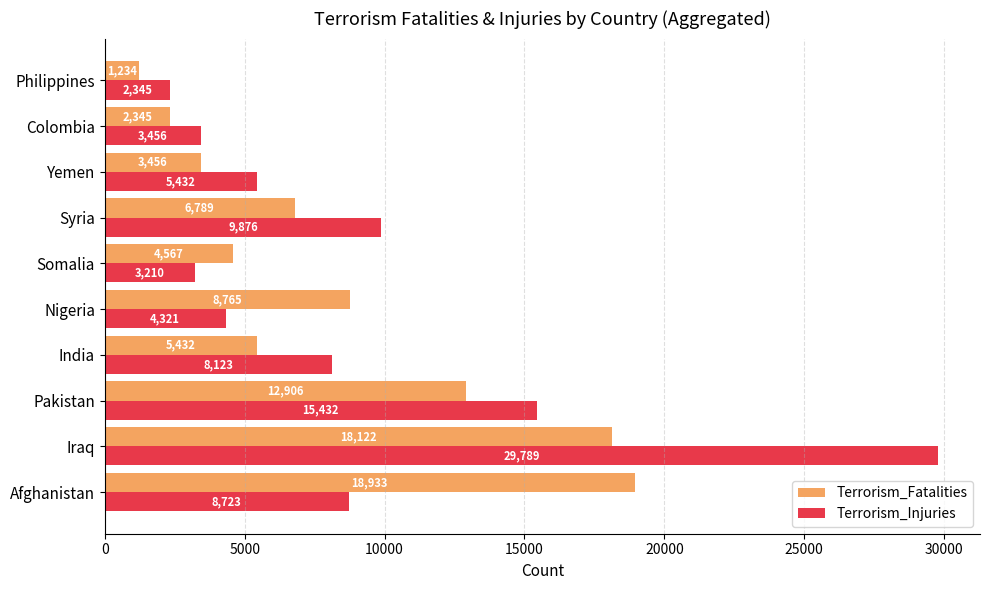

Count the number of categories in the chart.

10